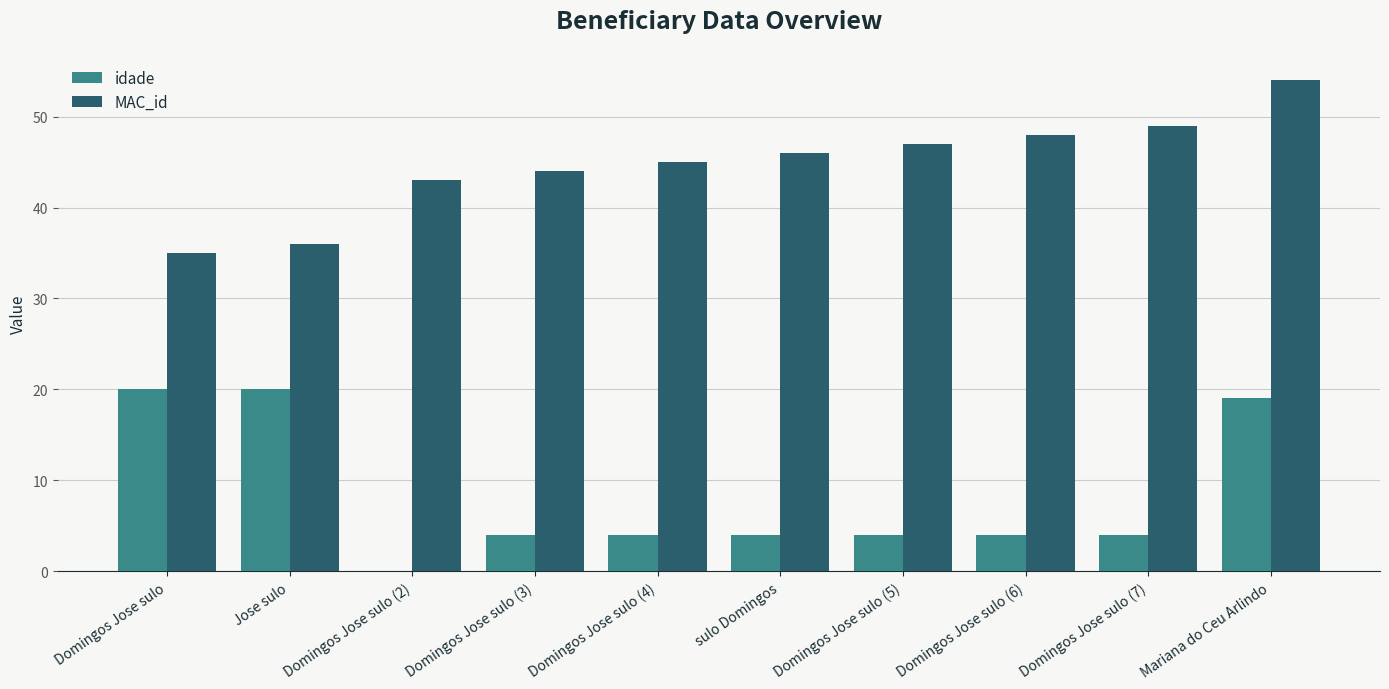

What is the total value across all series at Domingos Jose sulo (3)?

48